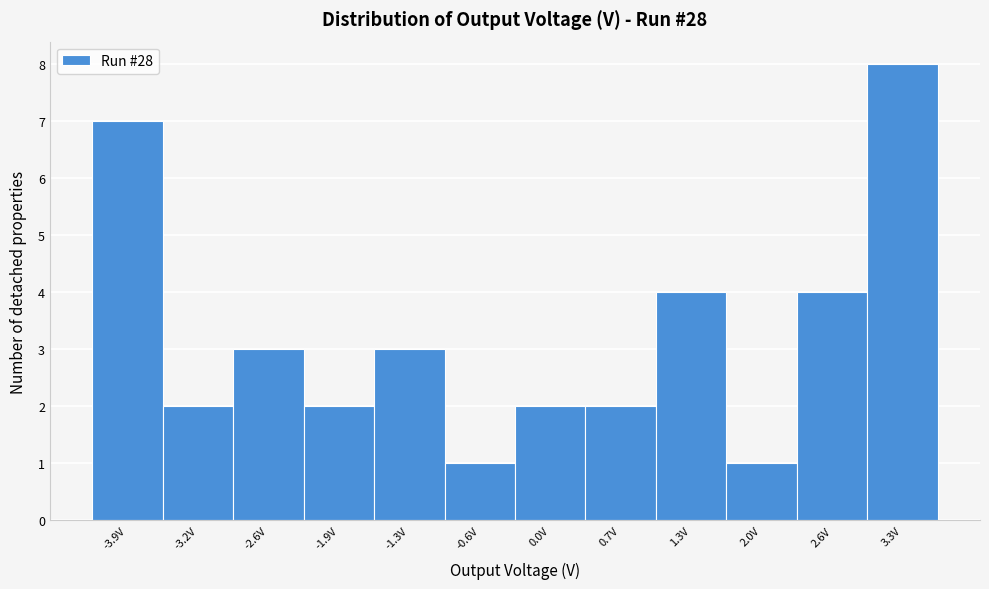

Reading left to right, extract all data points from this chart.

7	2	3	2	3	1	2	2	4	1	4	8